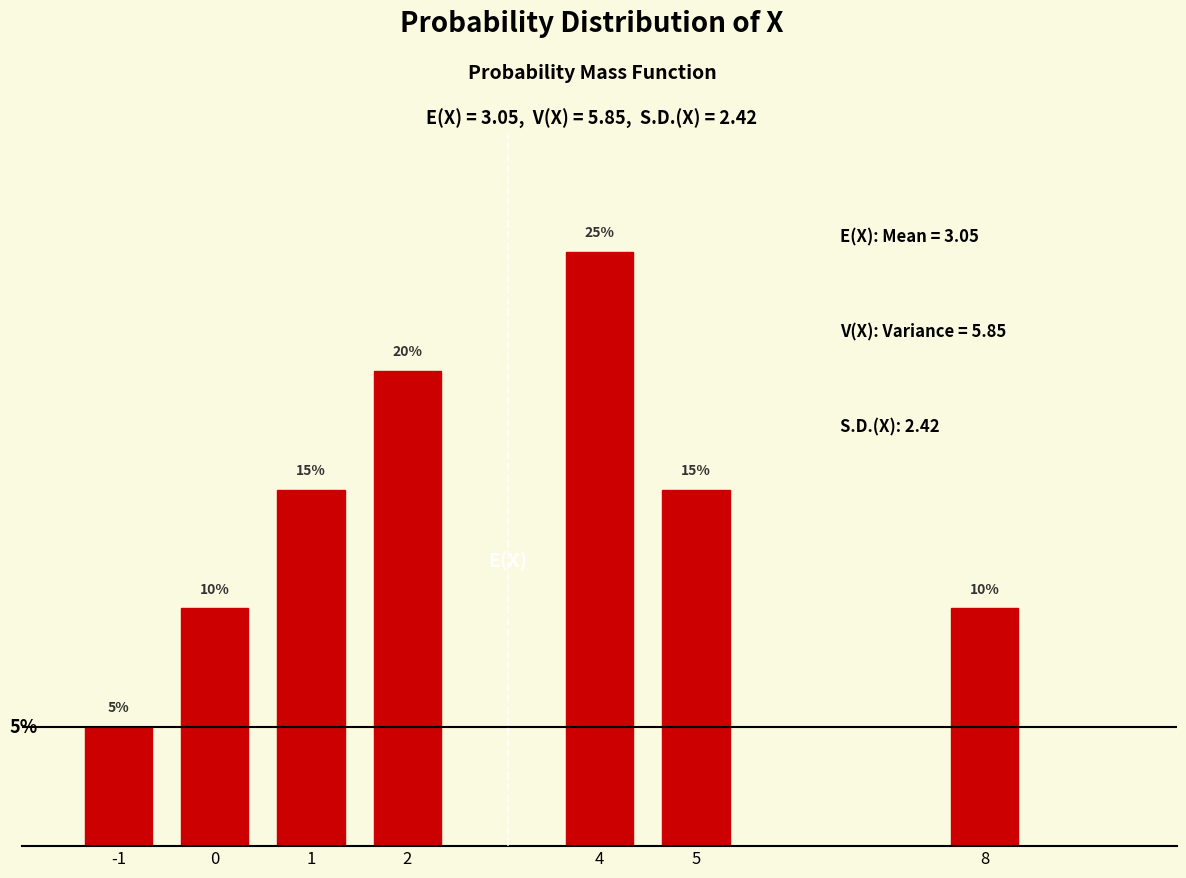

Does the chart contain any negative values?

No